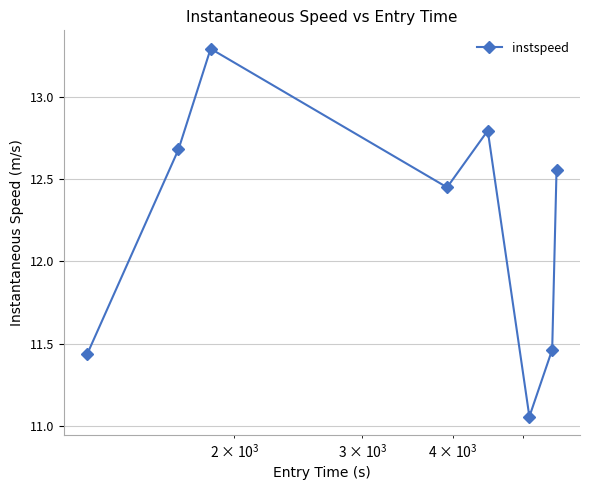

What is the sum of all values?

97.7